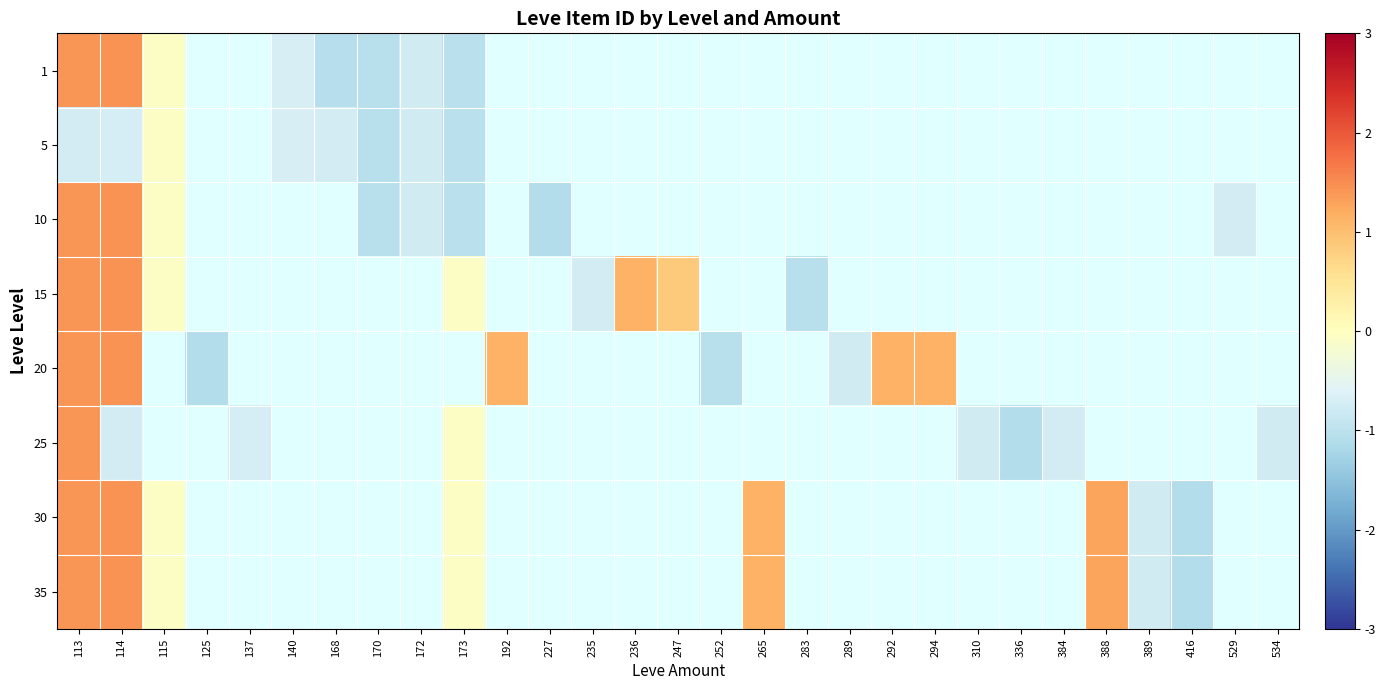

At which category does the chart reach its minimum across all series?

227